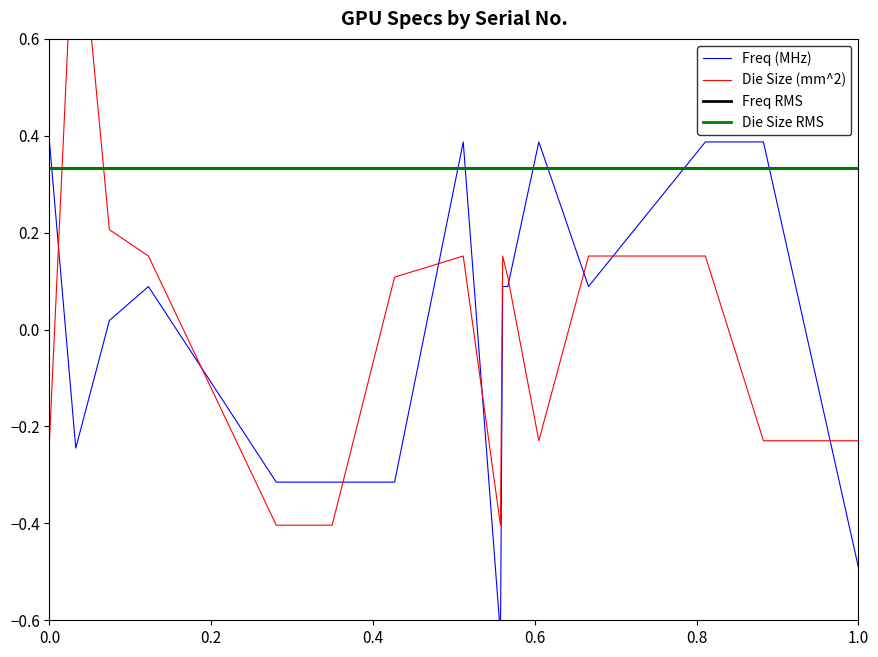

Which series has the largest total across all categories?

Die Size (mm^2)